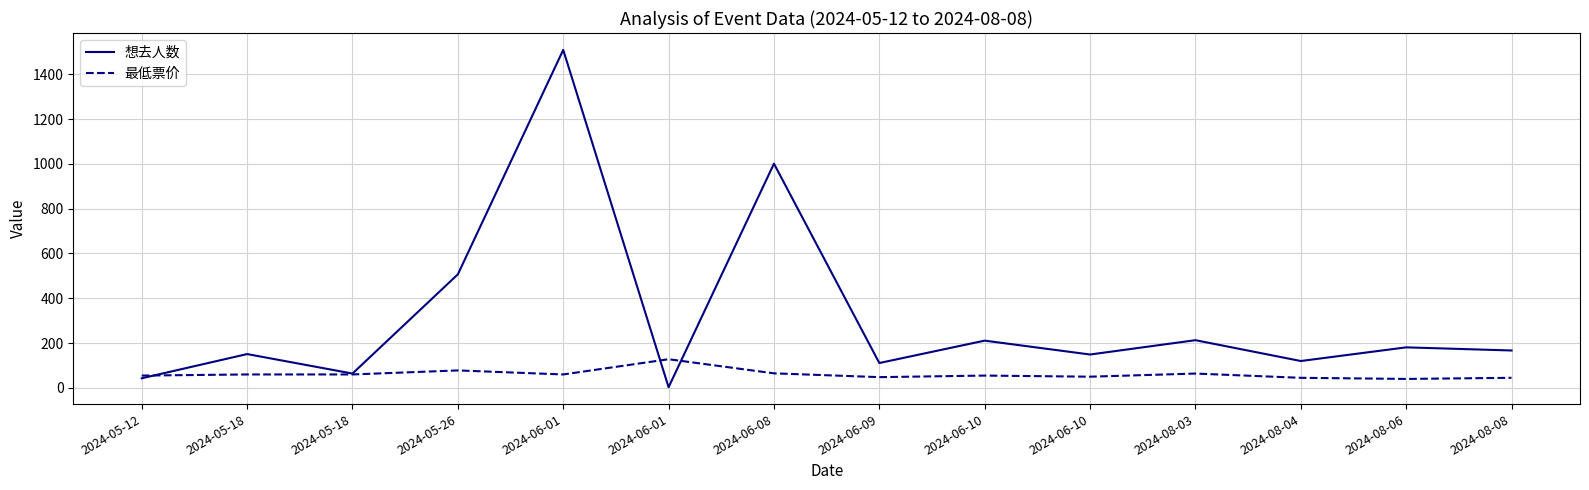

Where is the first local minimum for 最低票价?

2024-06-01